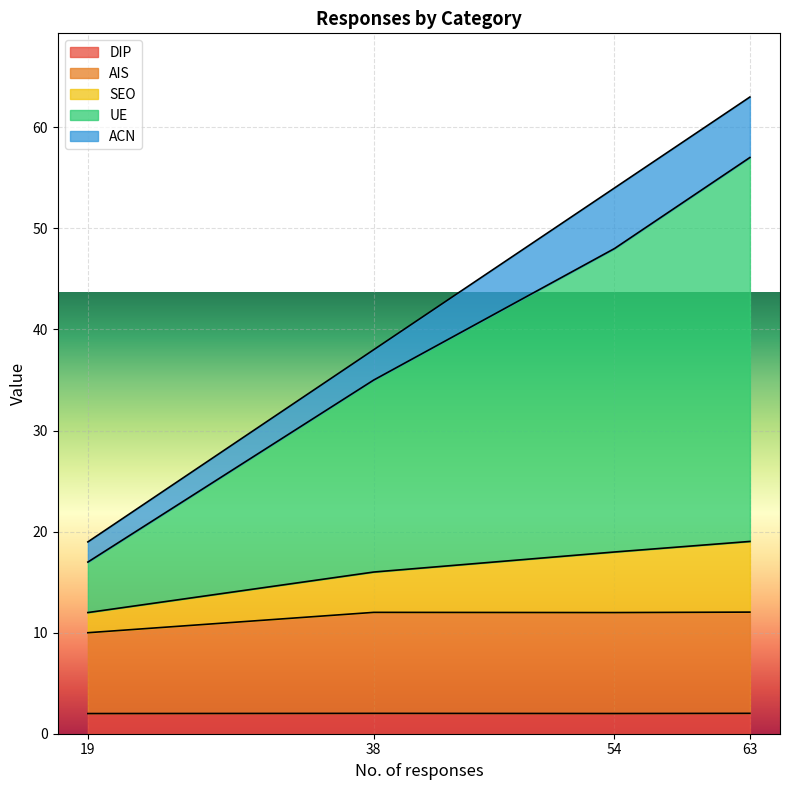

What is the total value across all series at 38?

38.0